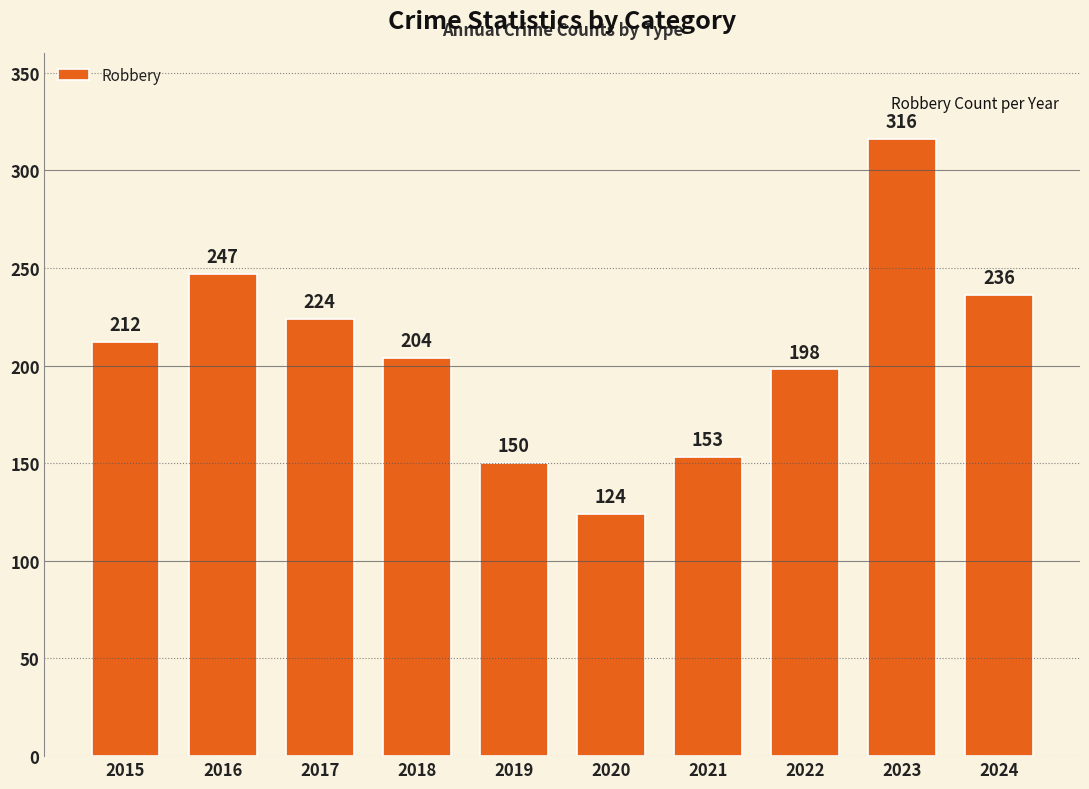

Read the value at 2015.

212